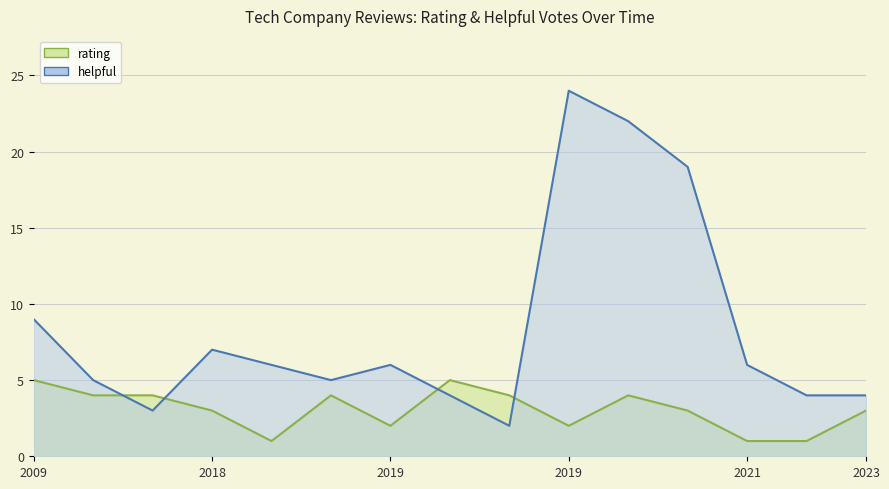

Reading left to right, transcribe all the data shown in this chart.

rating: 5	4	4	3	1	4	2	5	4	2	4	3	1	1	3
helpful: 9	5	3	7	6	5	6	4	2	24	22	19	6	4	4